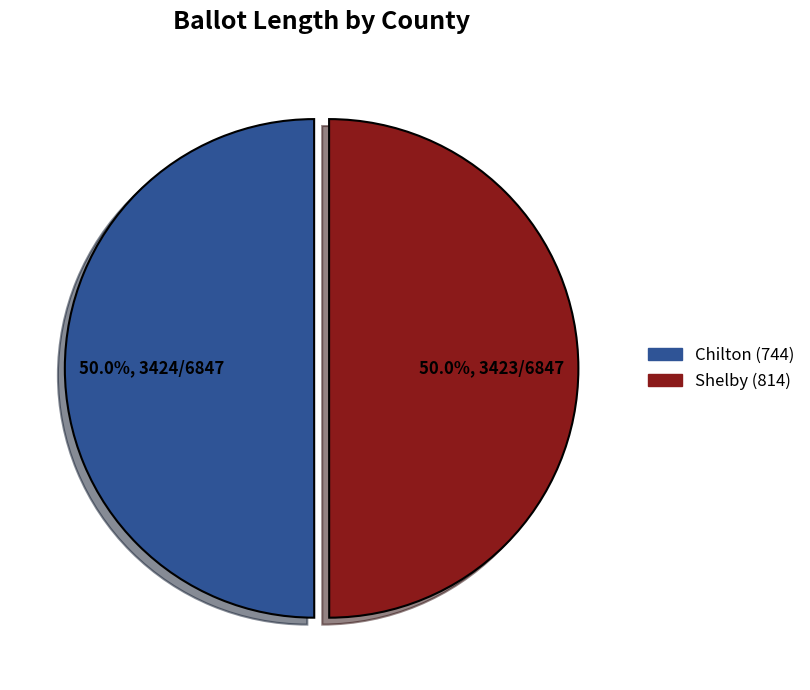

What is the ratio of the value at Shelby (814) to the value at Chilton (744)?

1.0